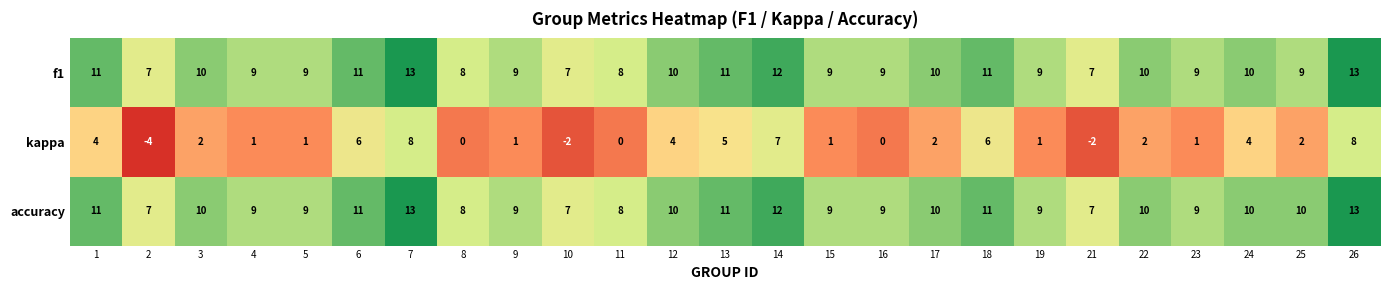

At 25, list the series in order from smallest to largest.

kappa, f1, accuracy